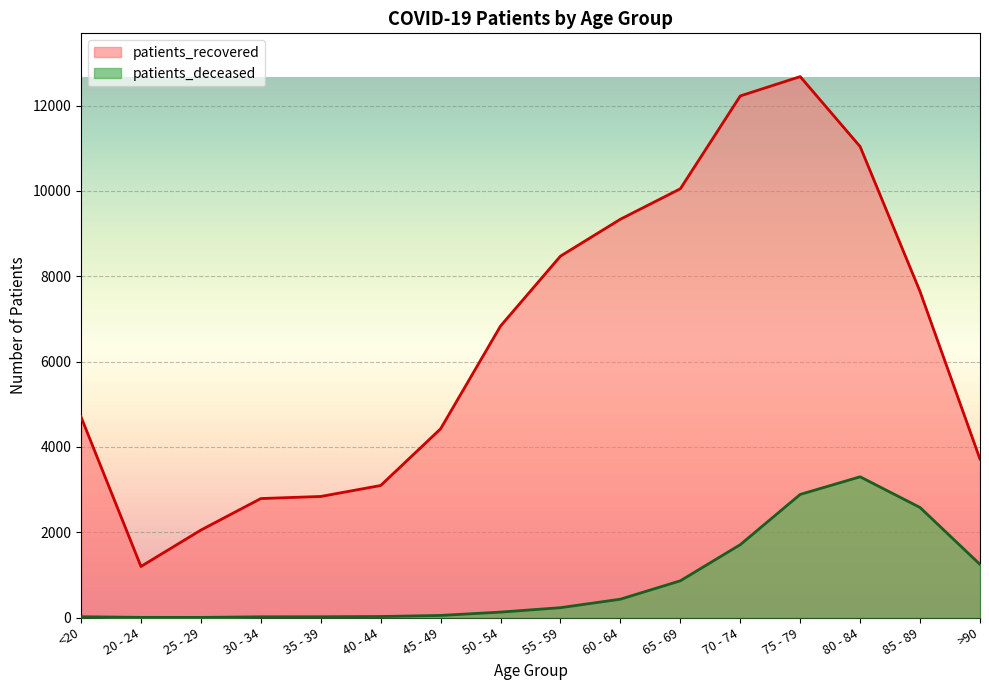

Which category has the highest value across all series?

75 - 79